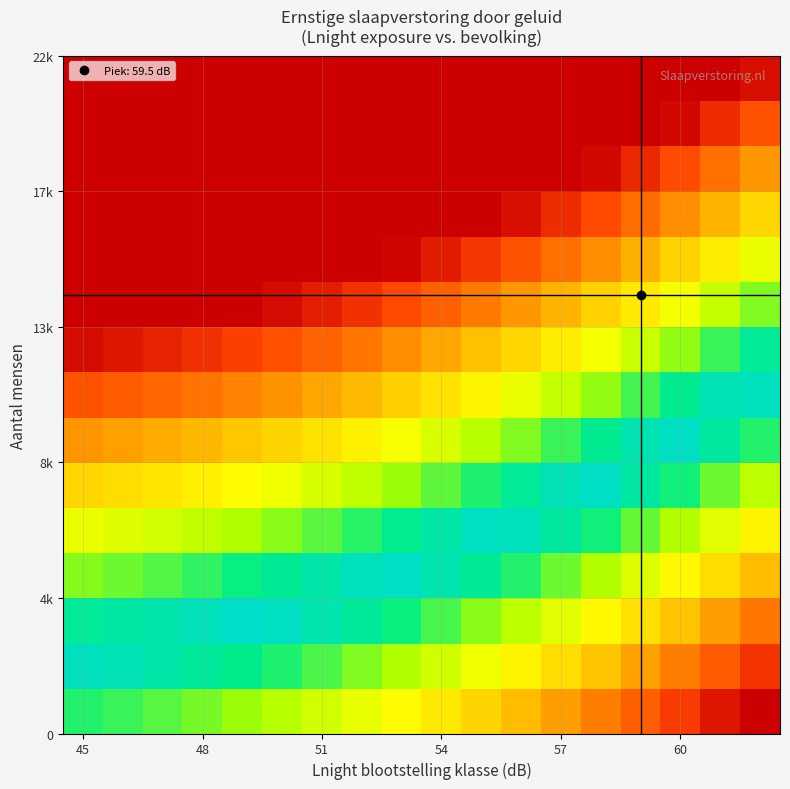

At which category is the sum across all series the highest?

60